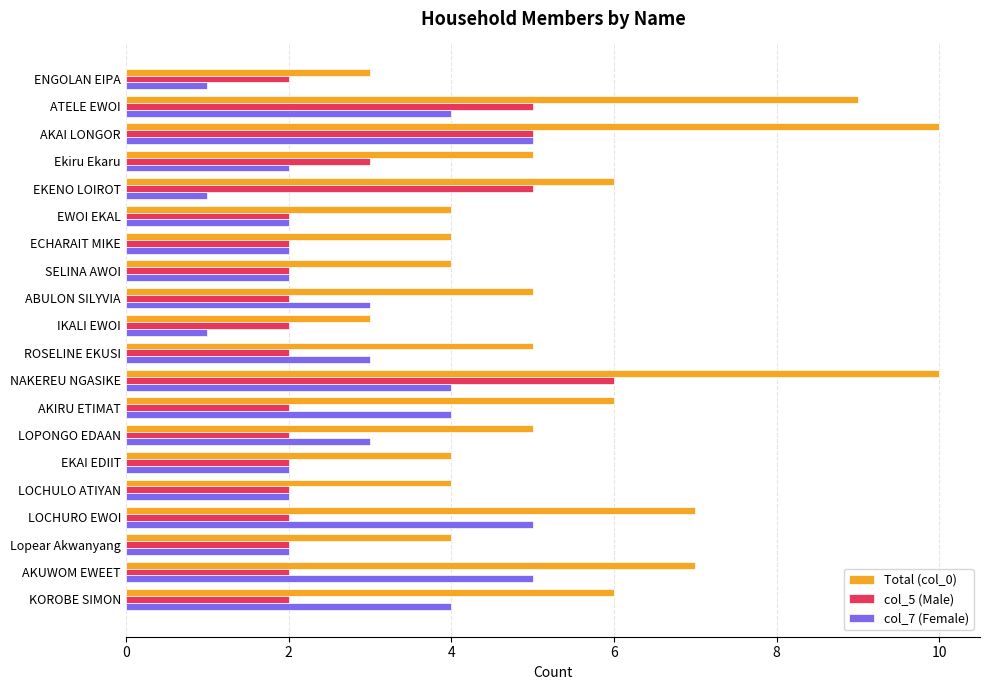

How many categories are shown in the chart?

20